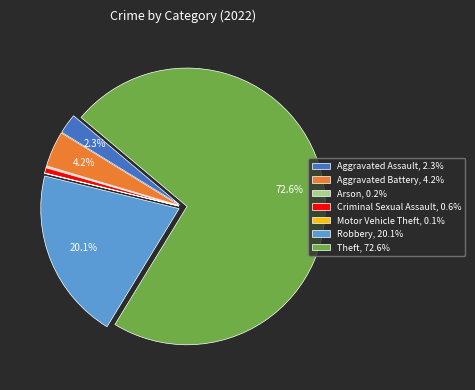

True or false: Theft accounts for 62% of the total.

False